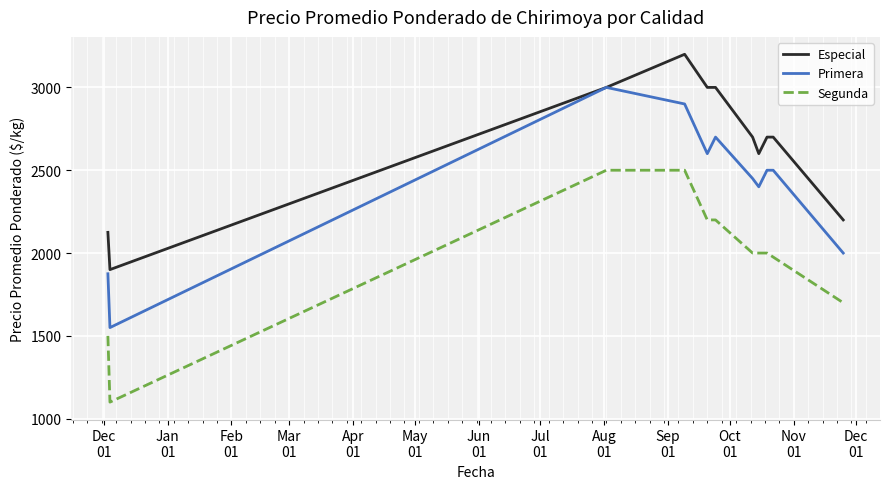

Which series changed the most between 2020-12-04 and 2021-10-19?

Primera